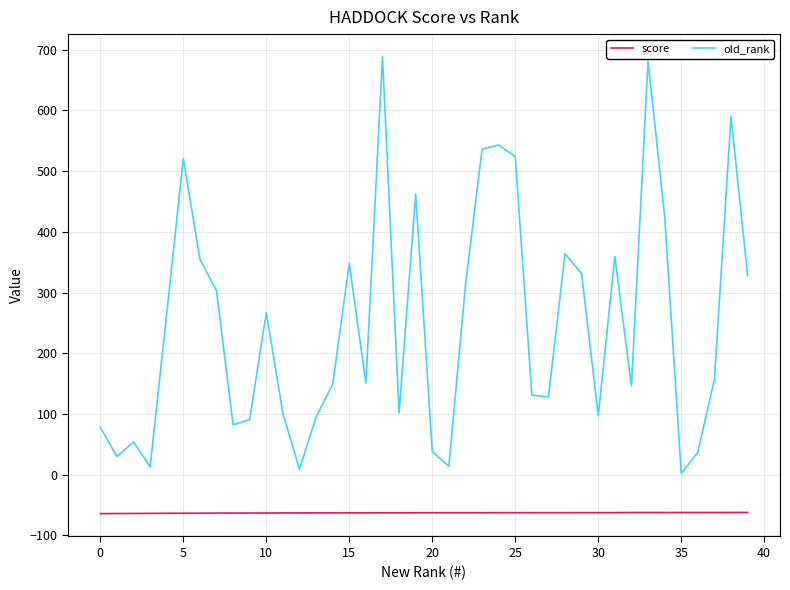

True or false: old_rank and score cross at least once.

False